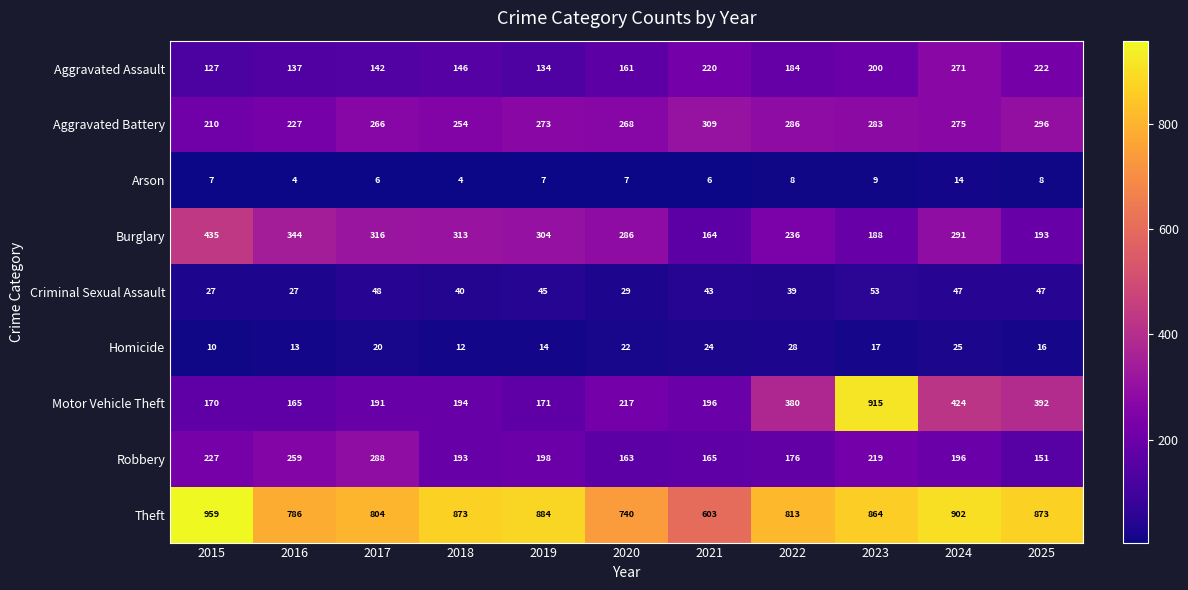

What is the greatest value displayed?

959